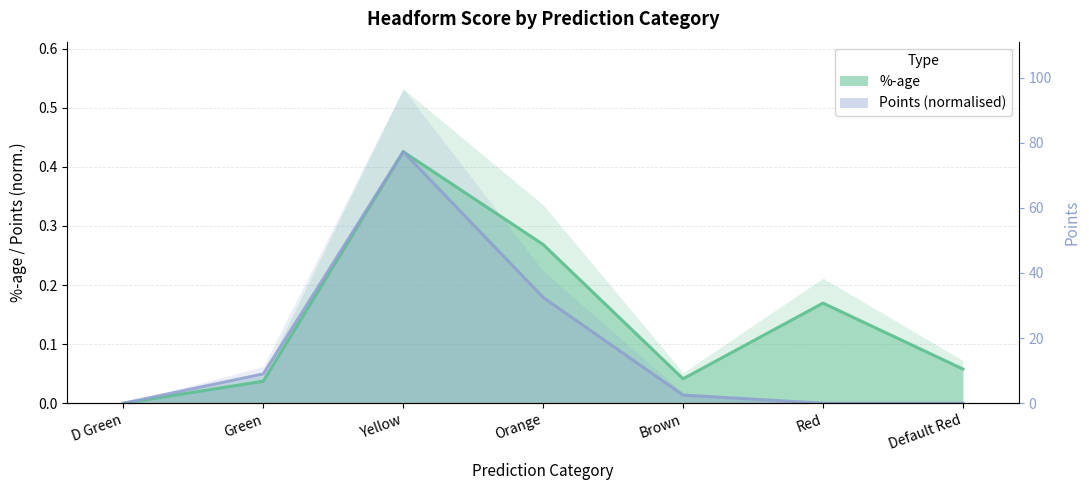

Reading left to right, transcribe all the data shown in this chart.

%-age: D Green=0.0	Green=0.0	Yellow=0.4	Orange=0.3	Brown=0.0	Red=0.2	Default Red=0.1
Points: D Green=0.0	Green=0.0	Yellow=0.4	Orange=0.2	Brown=0.0	Red=0.0	Default Red=0.0